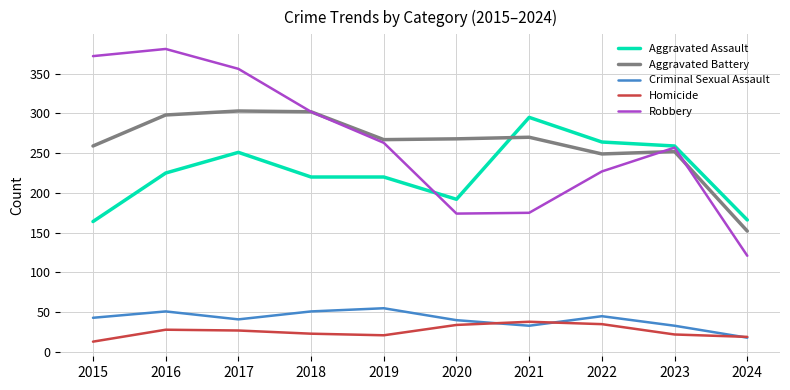

Read the Aggravated Assault value at 2018.

220